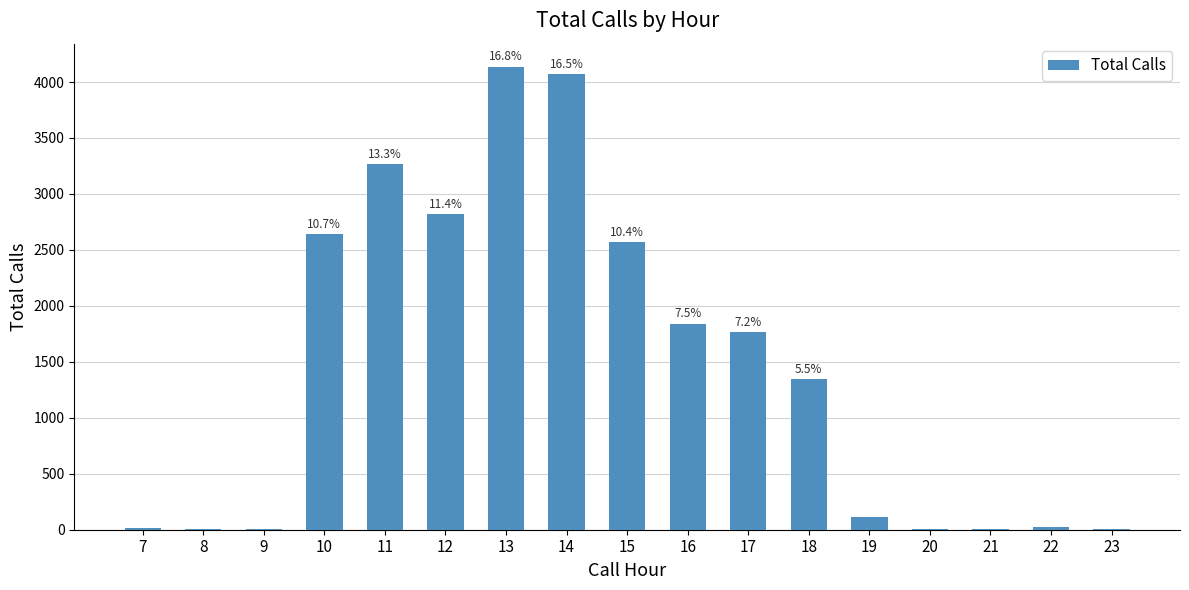

What is the minimum value shown in the chart?

2